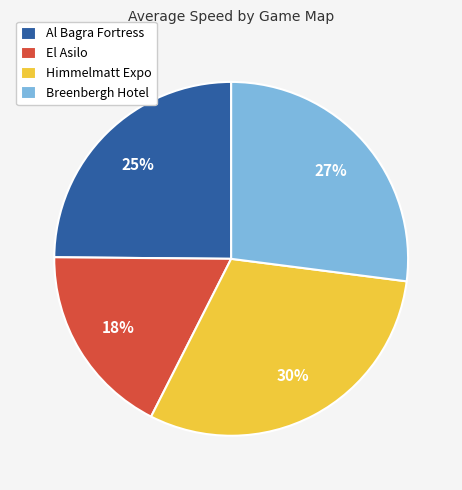

Which category has the smallest portion of the pie?

El Asilo